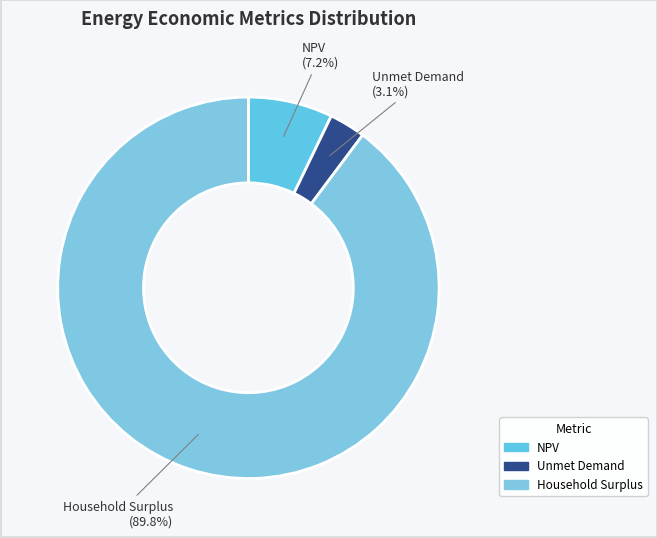

Rank the categories by value from lowest to highest.

Unmet Demand, NPV, Household Surplus